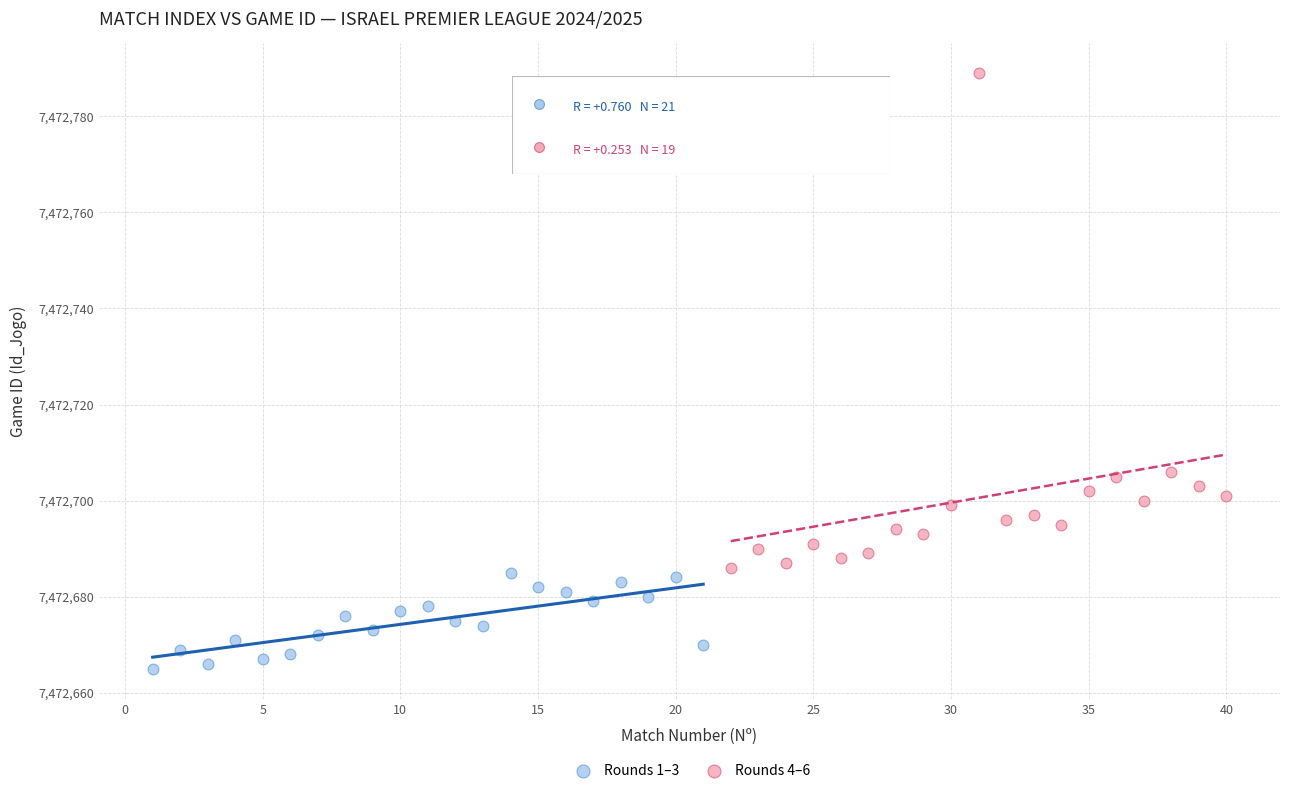

Which series contains the highest Y value?

Rounds 4–6